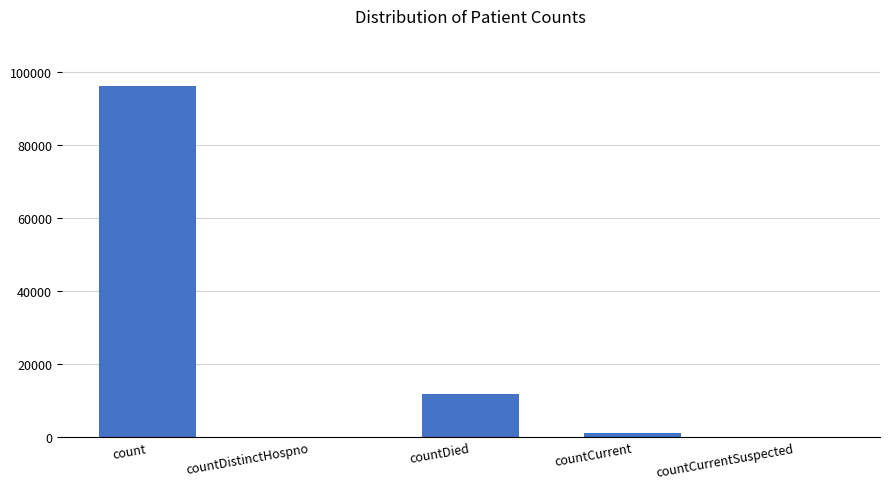

What is the change in value from countDistinctHospno to countDied?

+11948